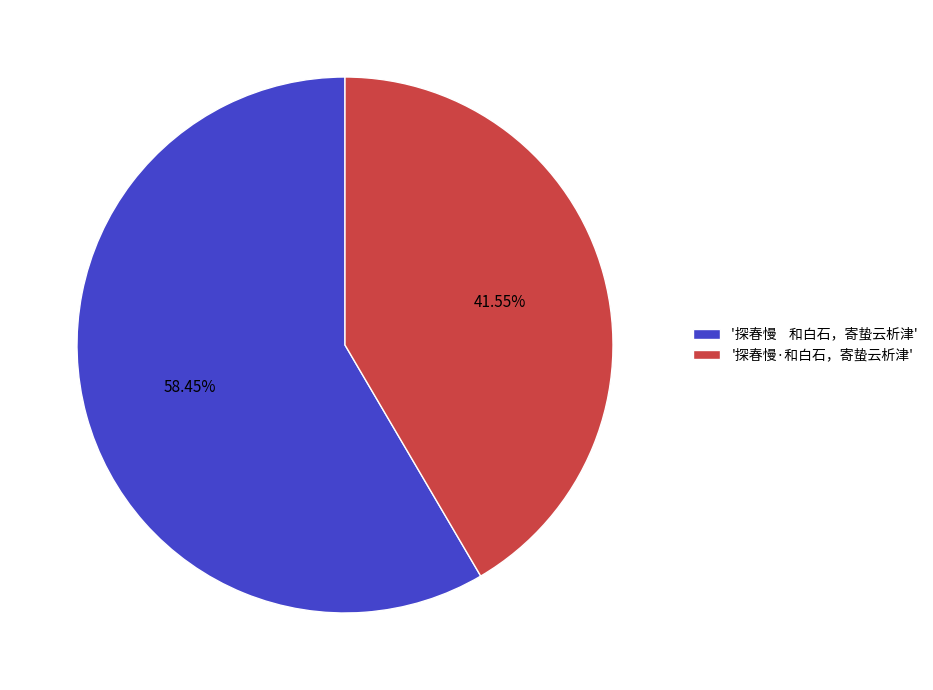

How many slices are in this pie chart?

2